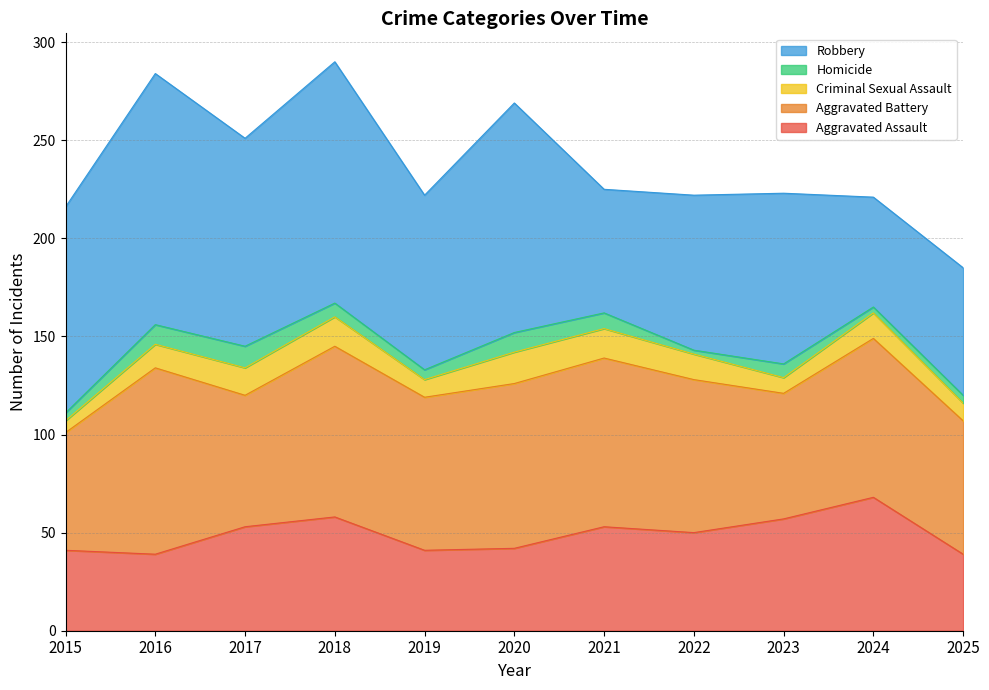

Count the Homicide values in the range 4 to 10.

8